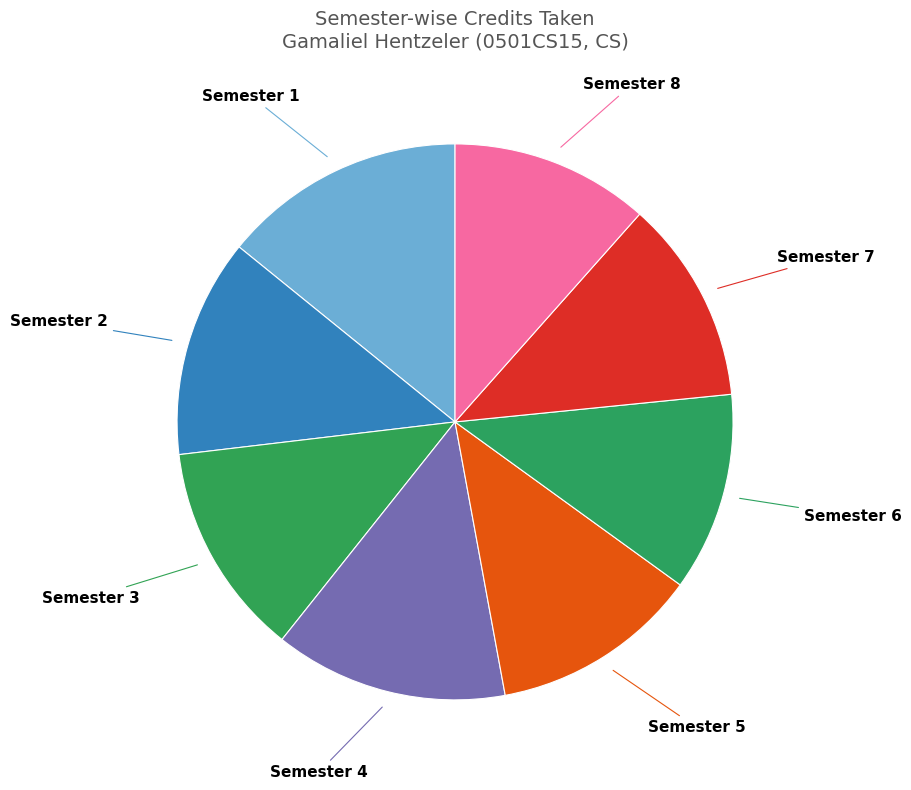

Is Semester 5 the majority of the pie?

No